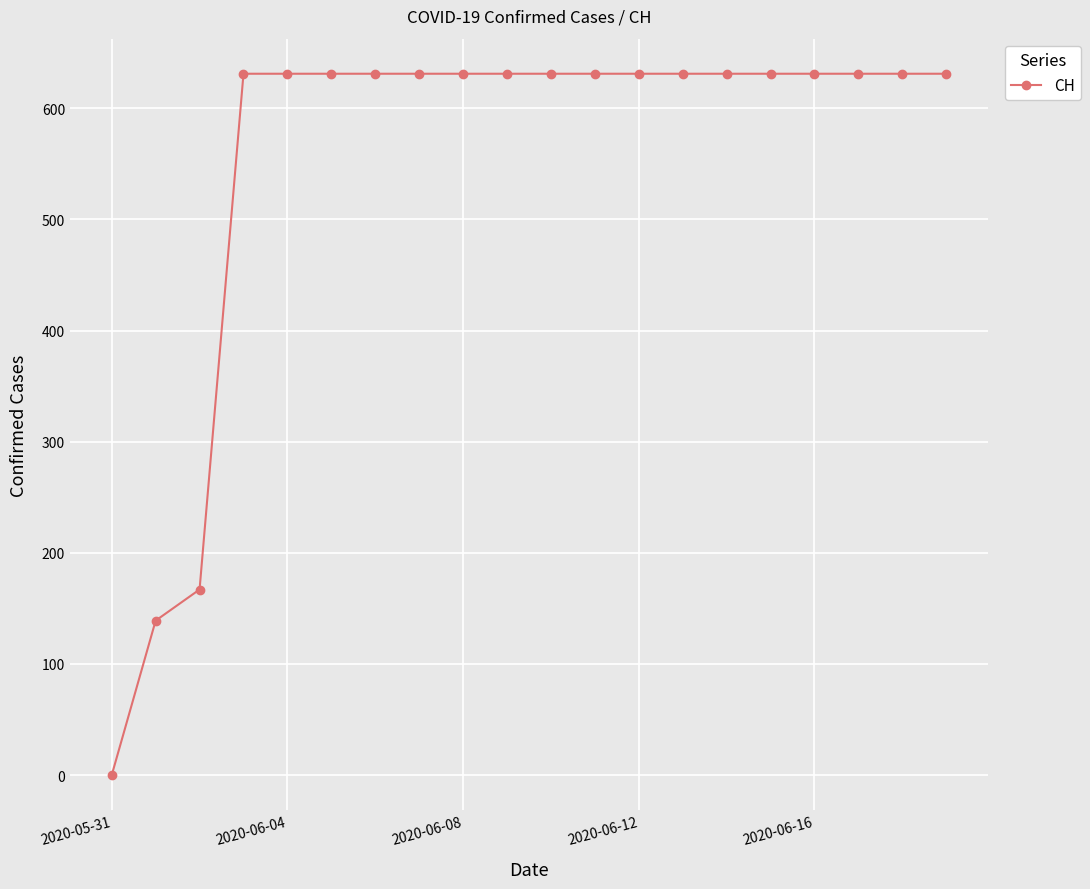

How many values are above zero?

19